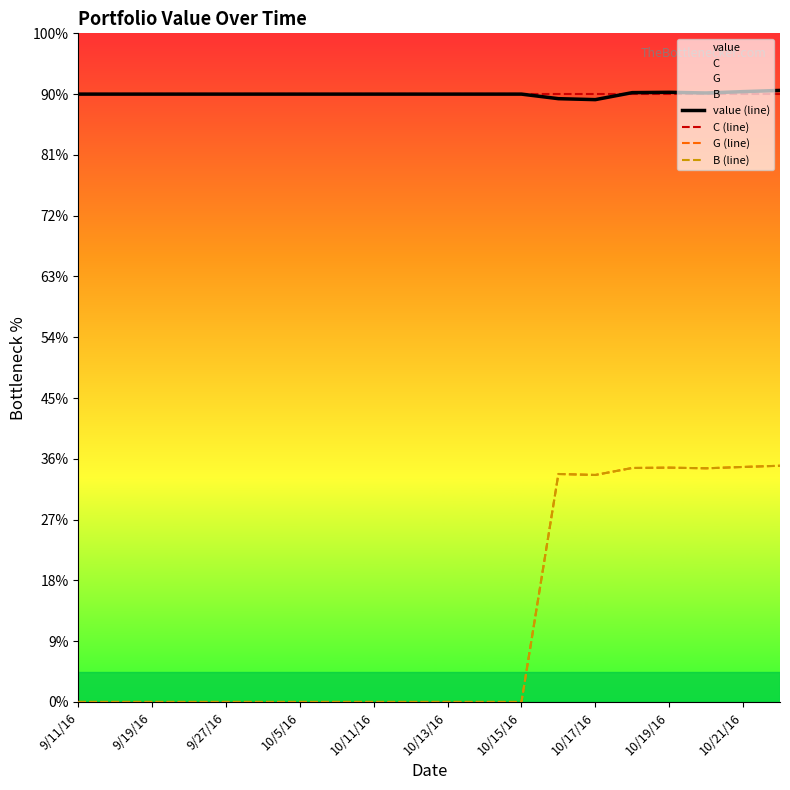

The value of G (line) at 9/19/16 is 265.3. True or false?

False